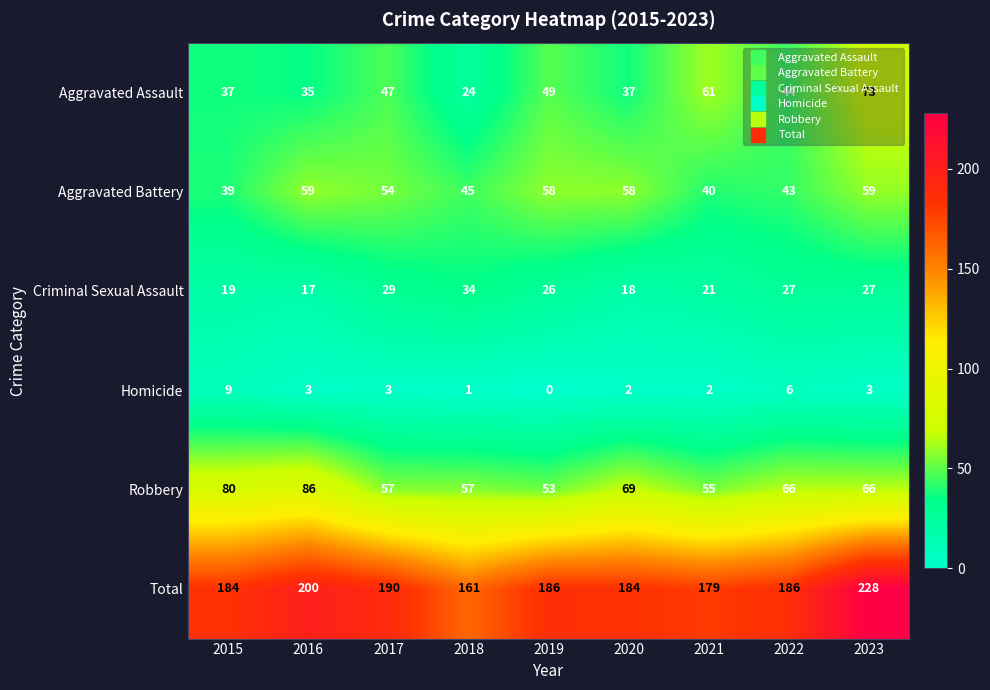

What is the difference between the maximum and minimum values in the Robbery series?

33